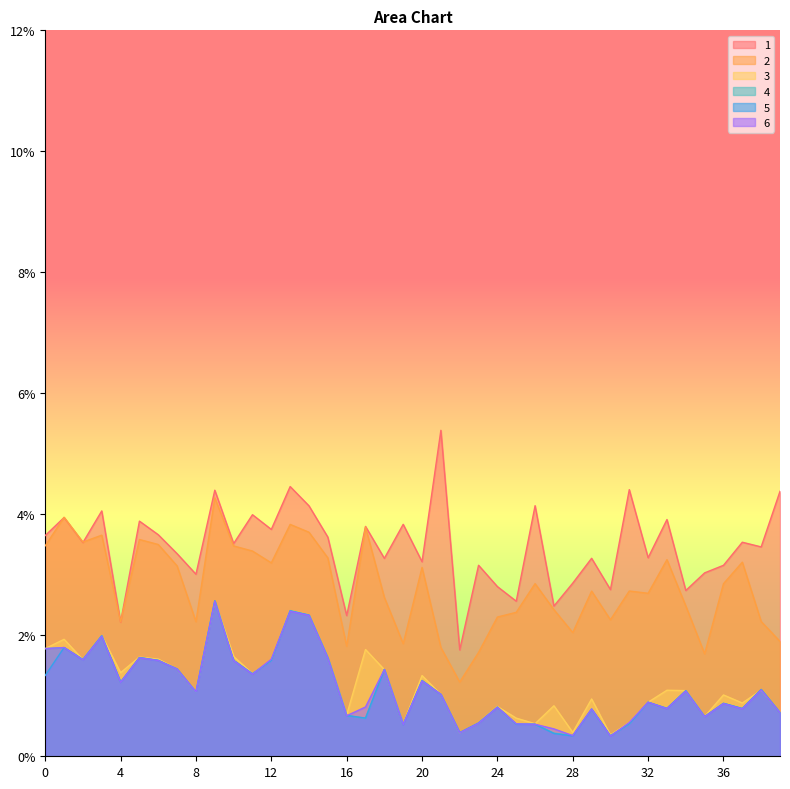

At which category does 6 reach its first local valley?

2